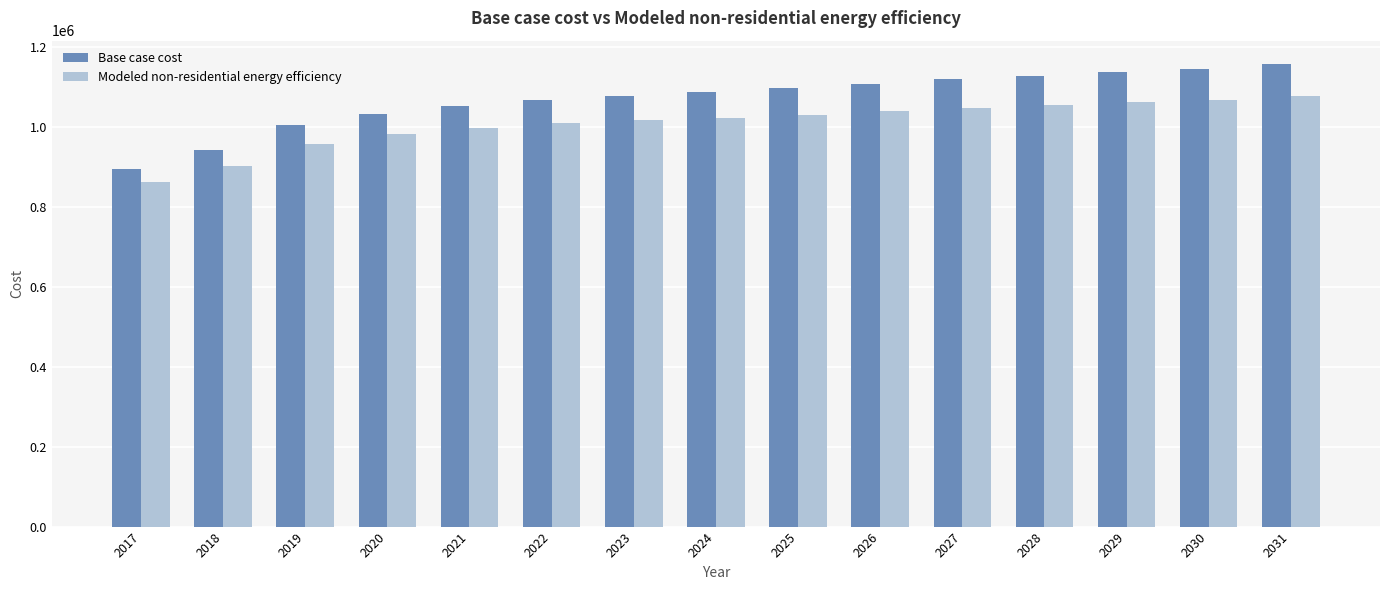

What value does the Modeled non-residential energy efficiency series have at 2027?

1047501.4